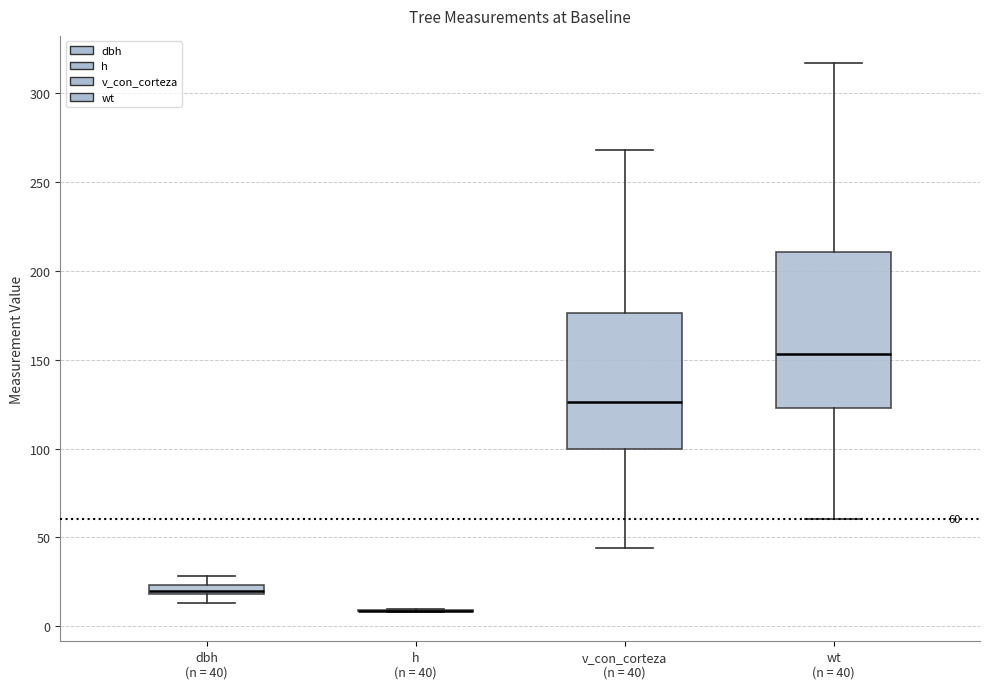

Which box is the tallest, from its lower edge to its upper edge?

wt (n = 40)